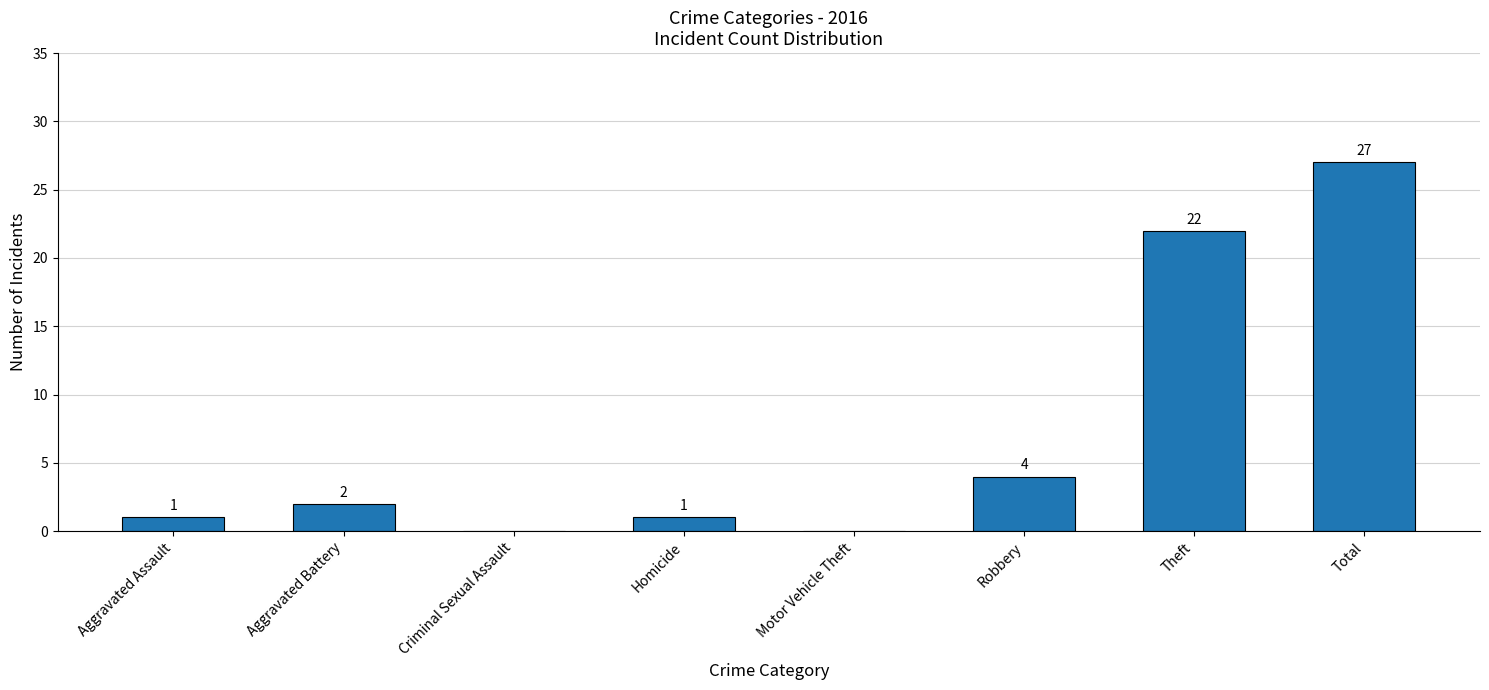

The value at Homicide is 1. True or false?

True